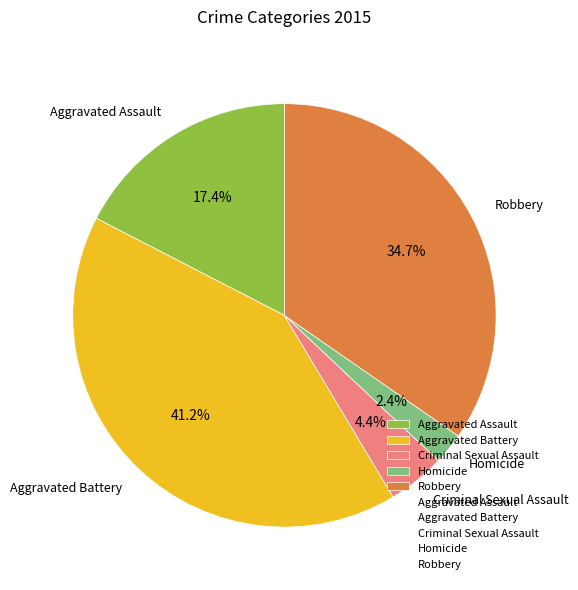

Rank the categories by value from lowest to highest.

Homicide, Criminal Sexual Assault, Aggravated Assault, Robbery, Aggravated Battery